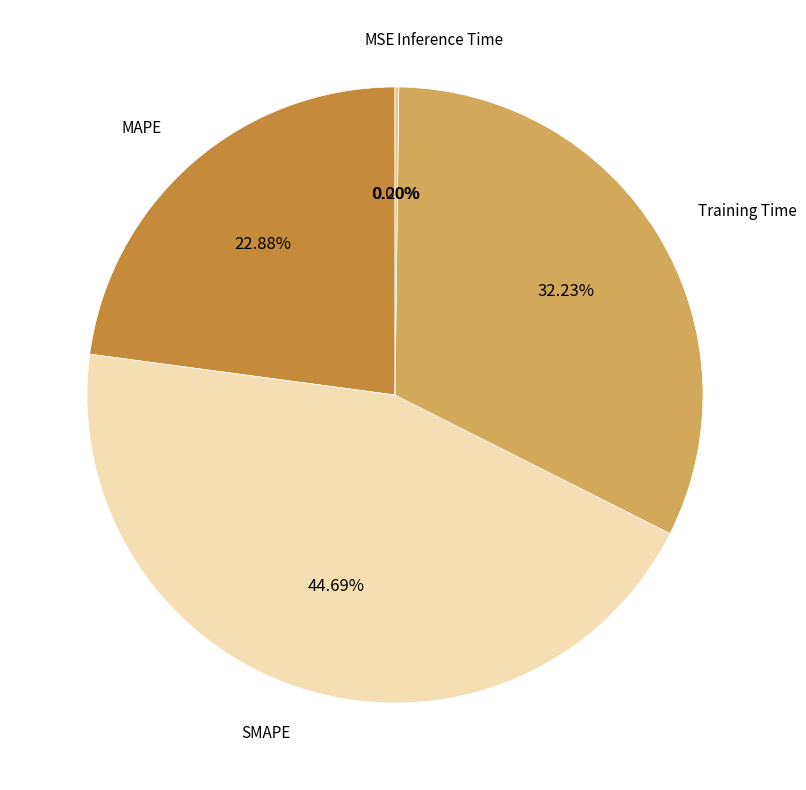

What is the largest slice in the pie chart?

SMAPE